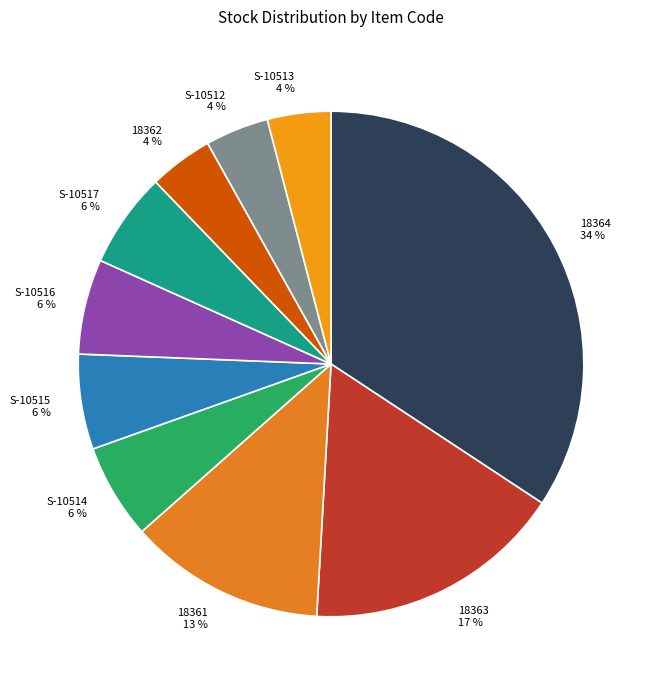

True or false: 18364 accounts for 34% of the total.

True